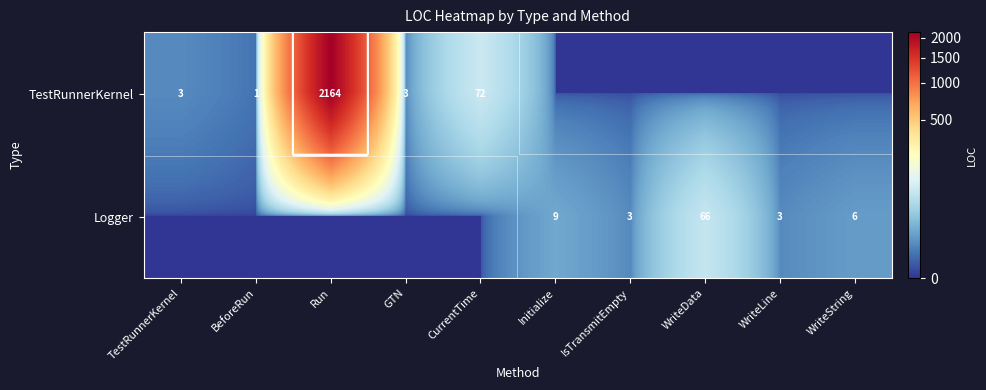

Rank the series at IsTransmitEmpty from lowest to highest value.

TestRunnerKernel, Logger